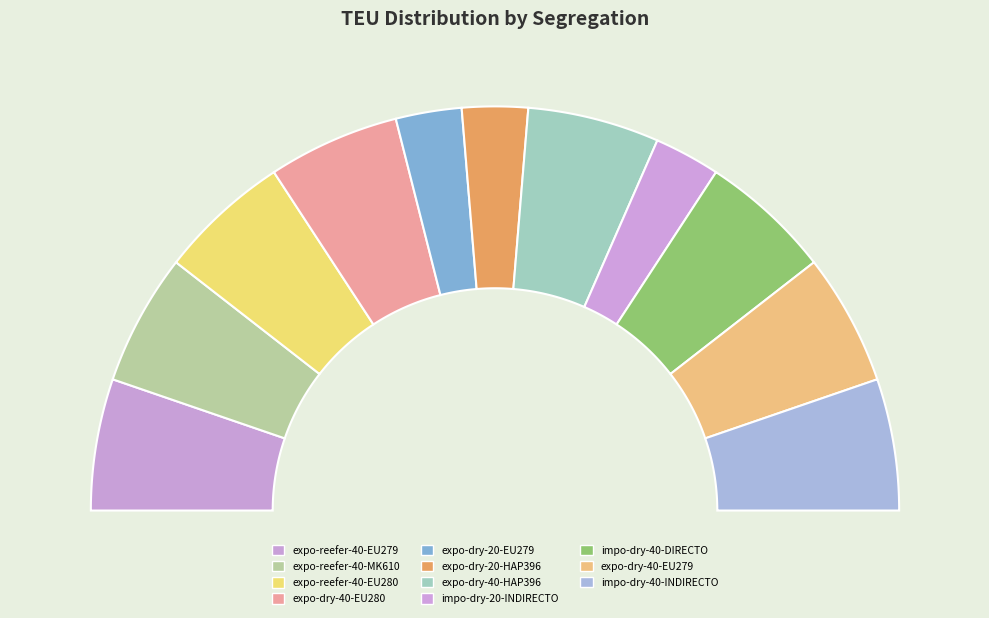

To the nearest percent, what portion does impo-dry-40-INDIRECTO represent?

11%